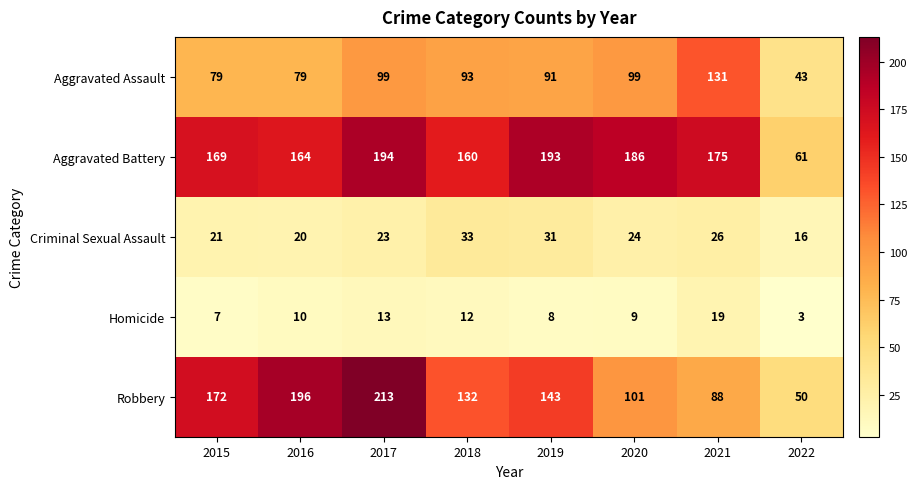

What is the difference between the maximum and minimum values in the Robbery series?

163